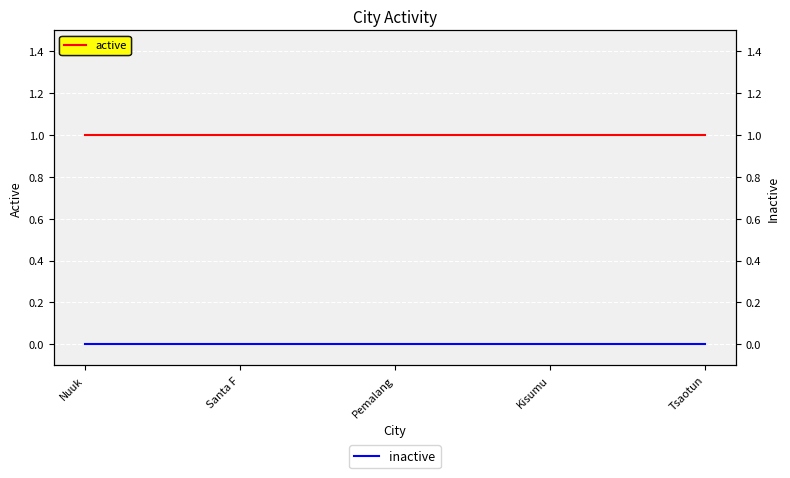

What is the difference between the highest and lowest values at Kisumu?

1